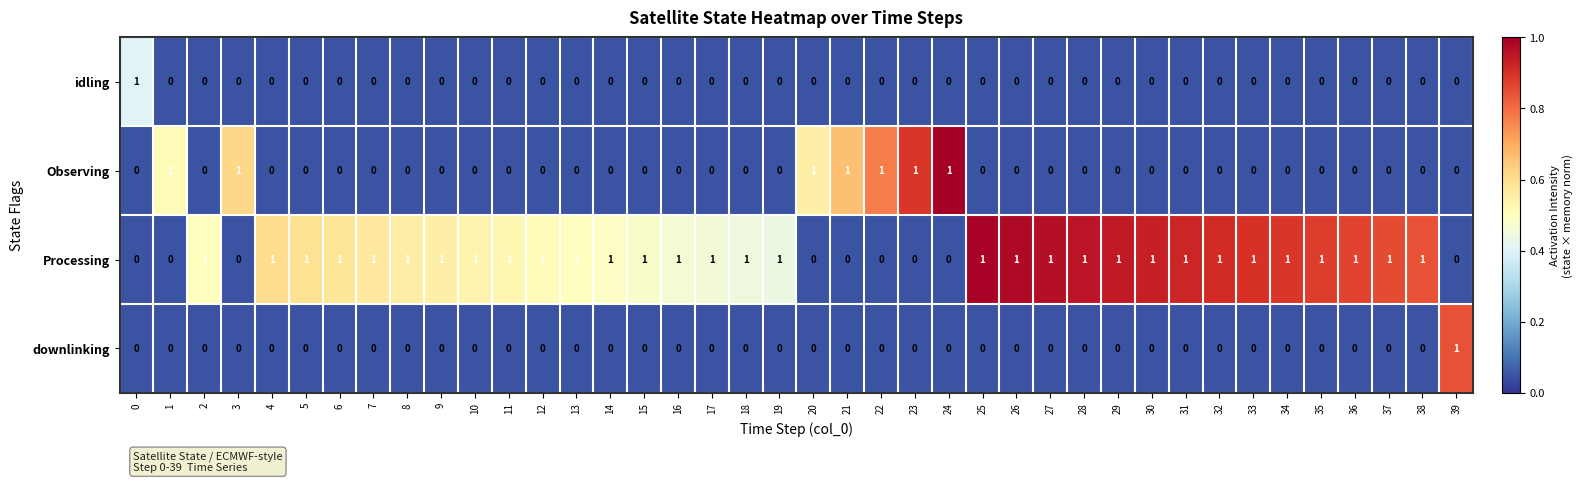

At how many categories does at least one series exceed 0?

40